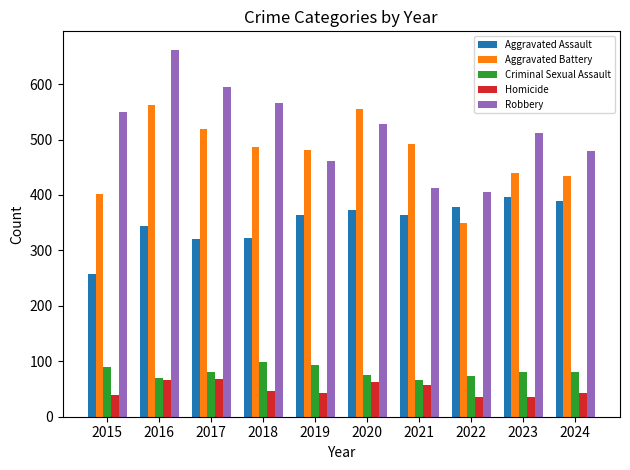

What is the value of the Homicide bar at the 2nd from the left?

67